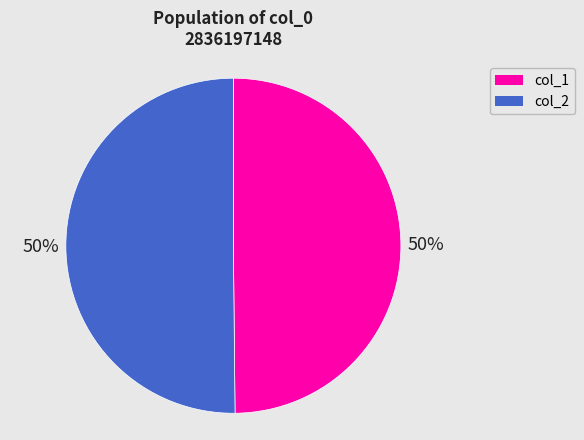

Do col_1 and col_2 together represent more than half of the pie?

Yes